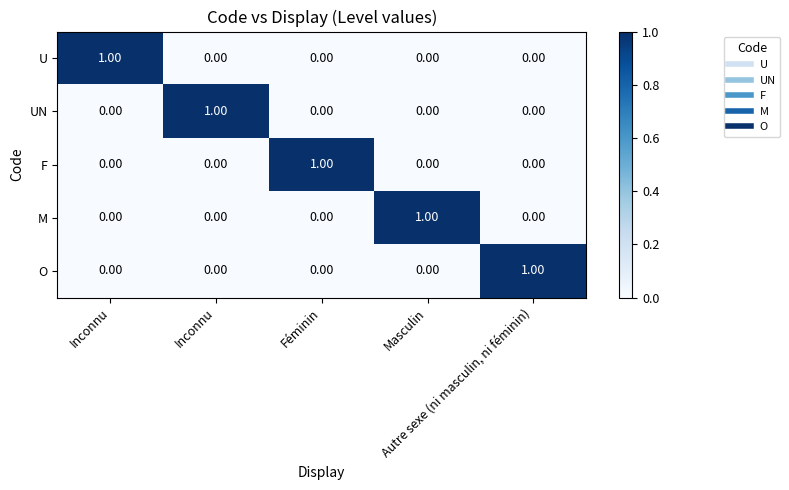

How many values in the O series exceed 0?

1